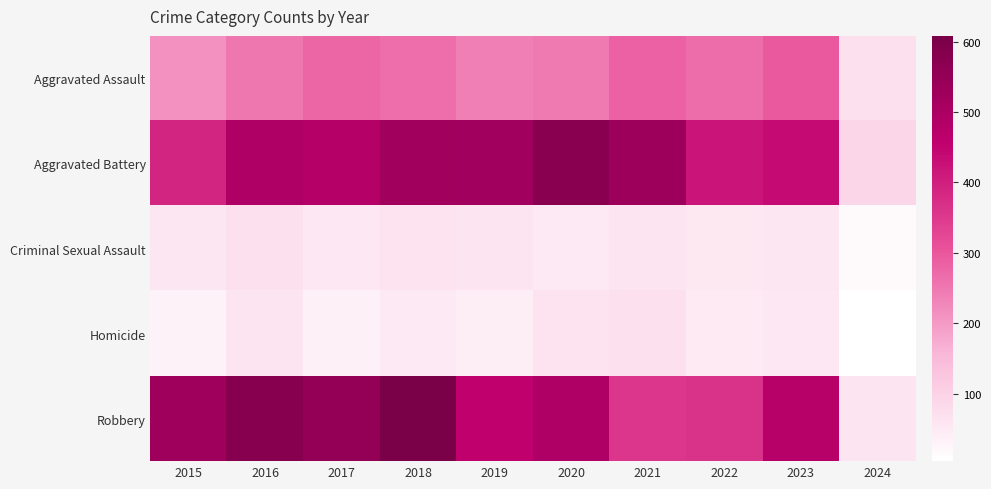

At how many categories does at least one series exceed 477?

7